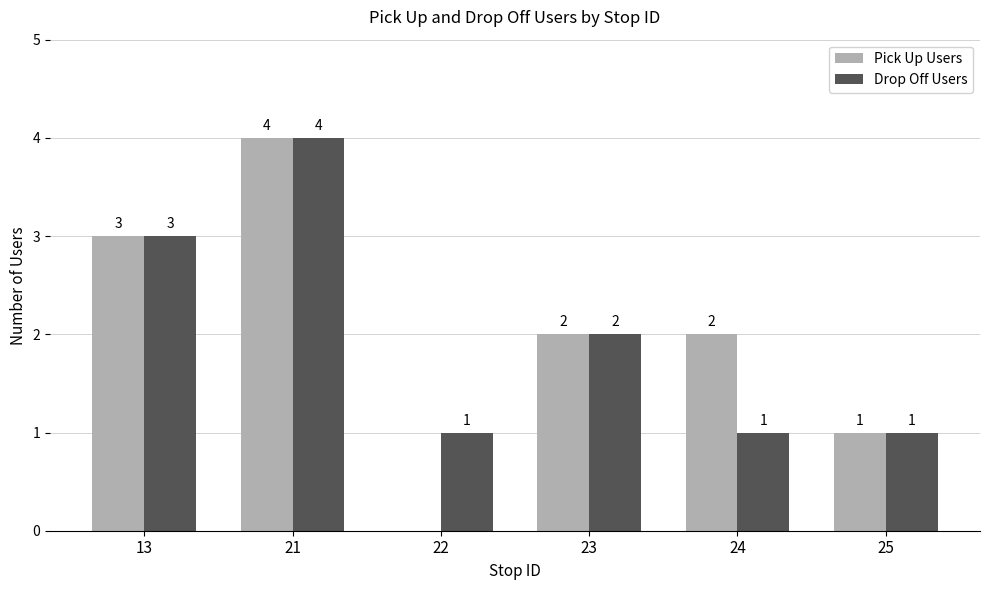

What is the sum of all Drop Off Users values?

12